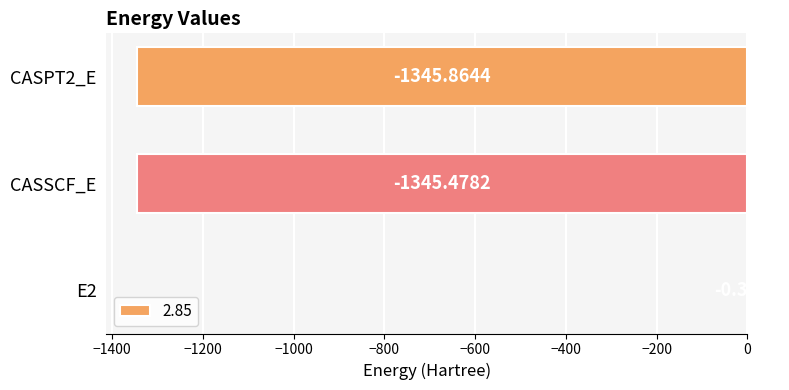

True or false: the data shows -1345.9 at CASPT2_E.

True